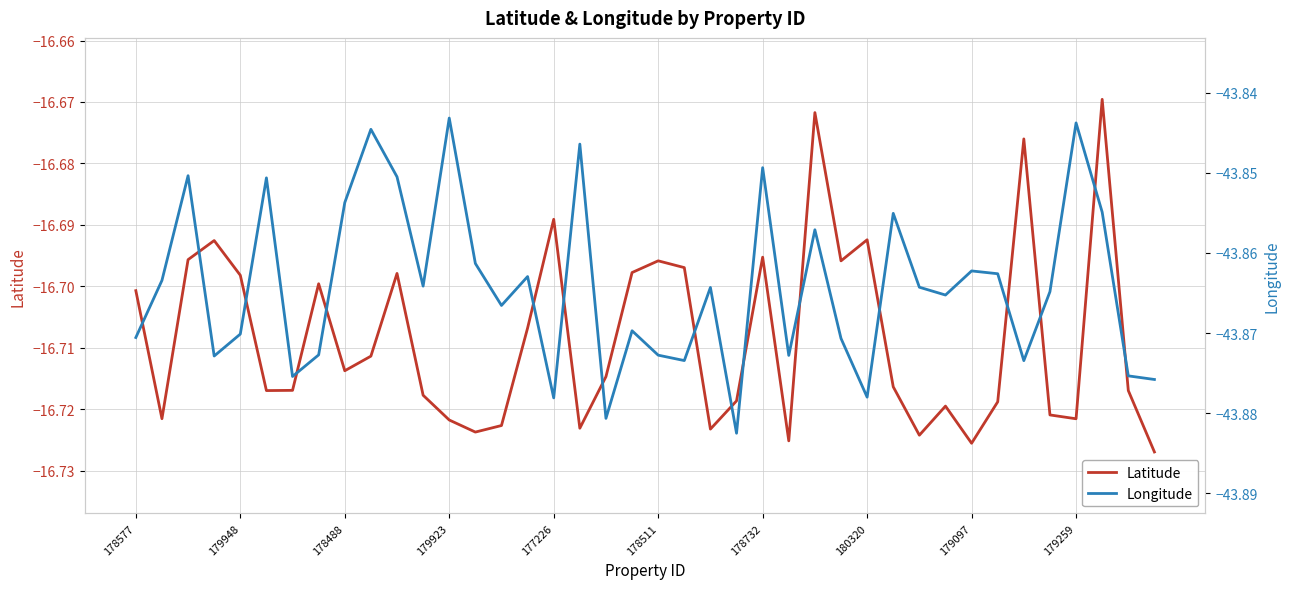

What is the sum of the Longitude values at 16 and 14?

-87.7